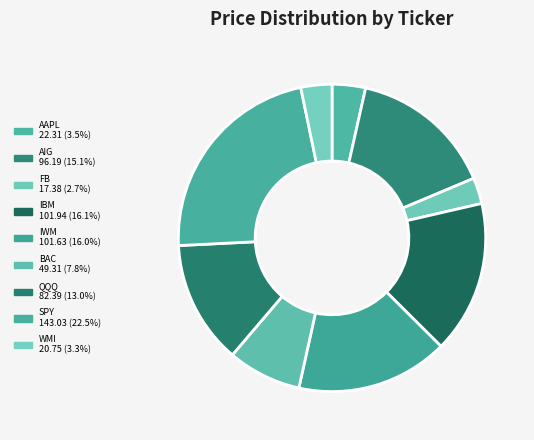

Count the number of slices in the pie.

9